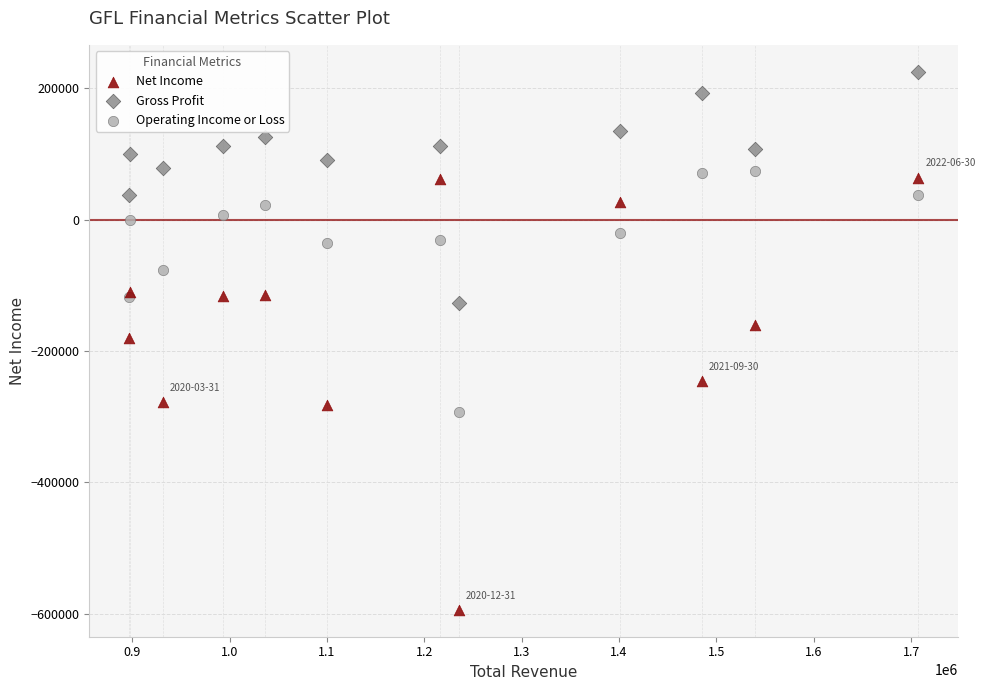

Which series has the widest spread of Y values?

Net Income